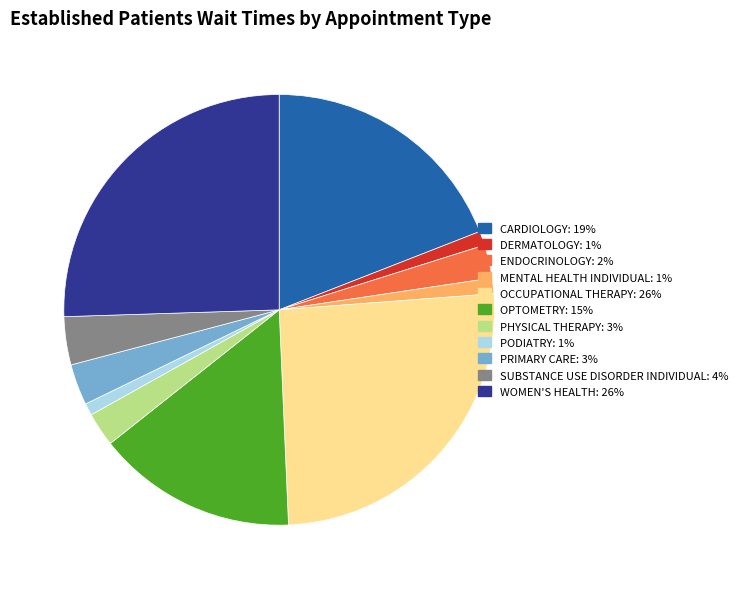

True or false: OCCUPATIONAL THERAPY accounts for 40% of the total.

False